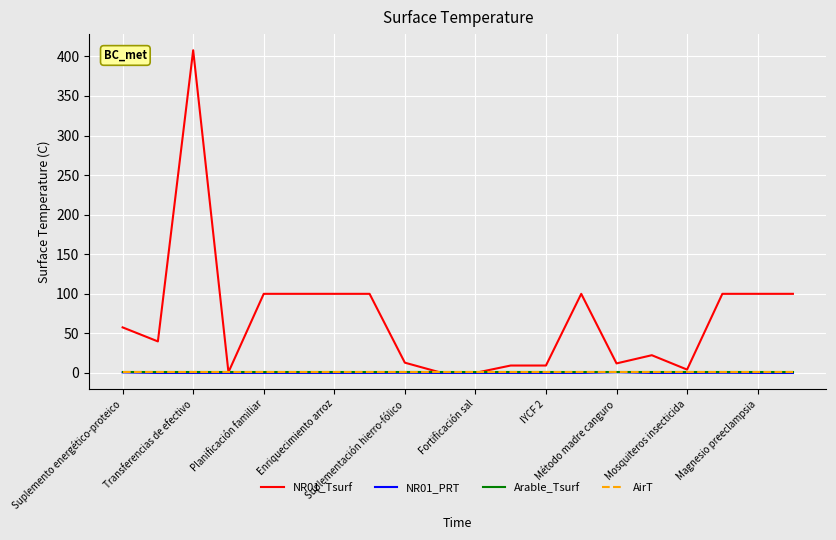

What are all the series names shown in the legend?

NR01_Tsurf, NR01_PRT, Arable_Tsurf, AirT